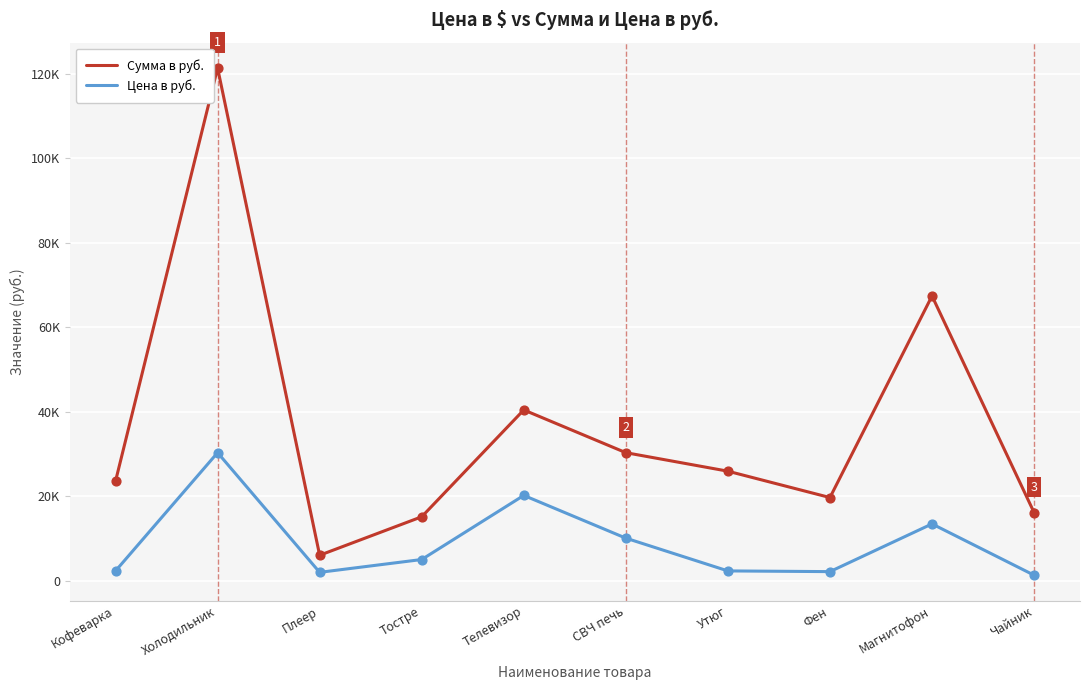

What is the total value across all series at Холодильник?

151650.0